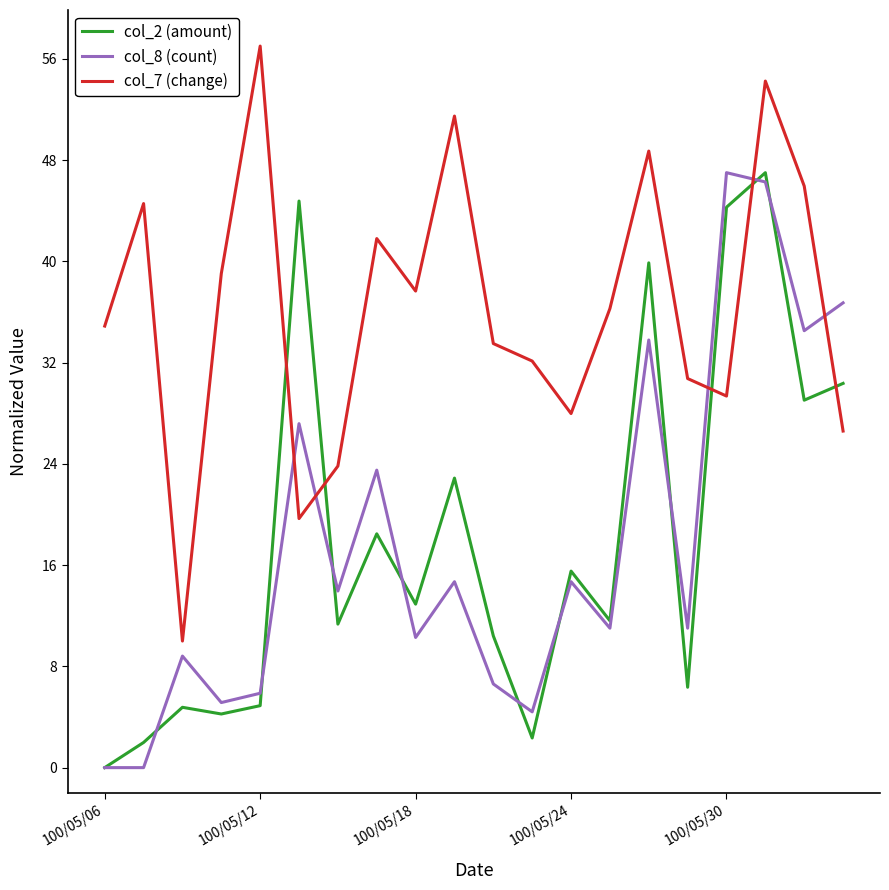

Which series has the largest total across all categories?

col_7 (change)